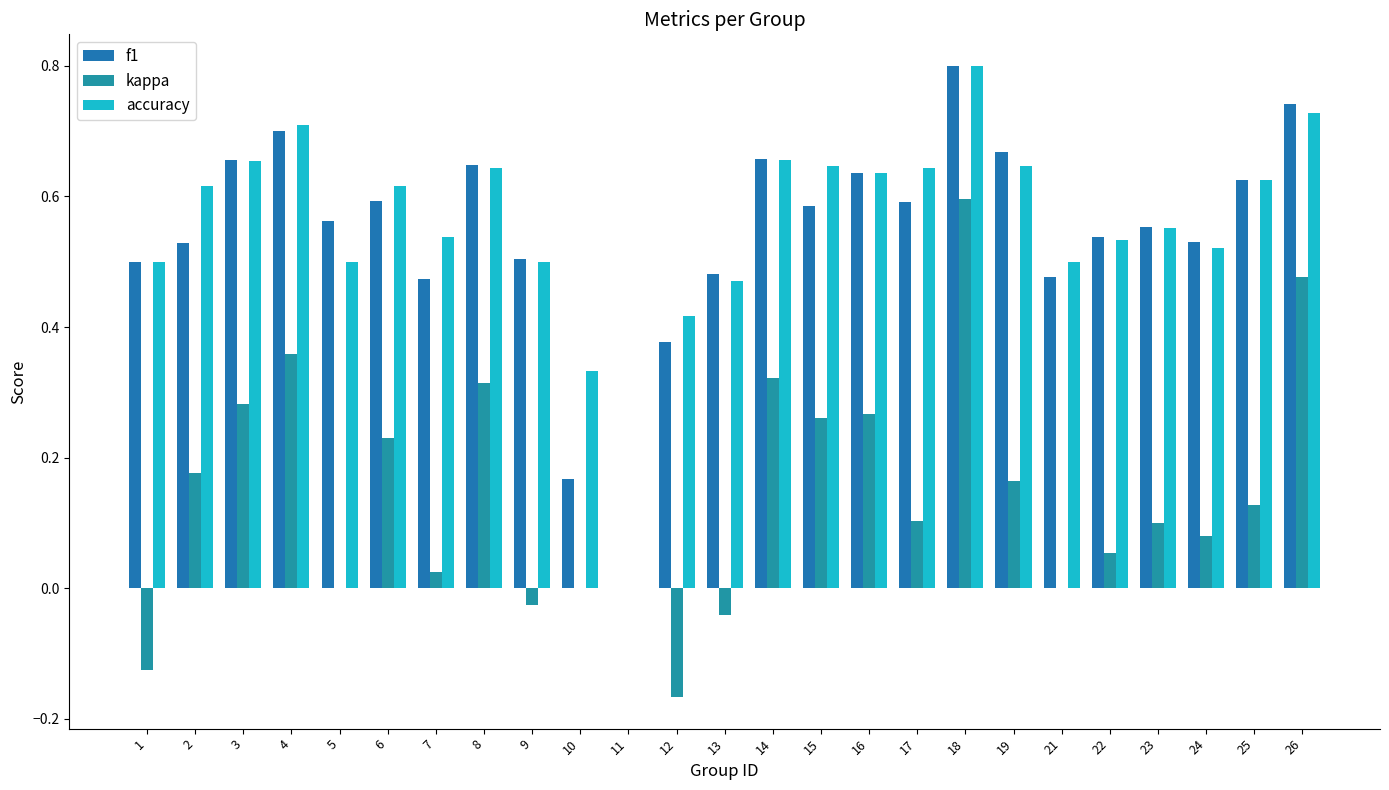

Is it true that kappa equals 0.6 at 18?

True